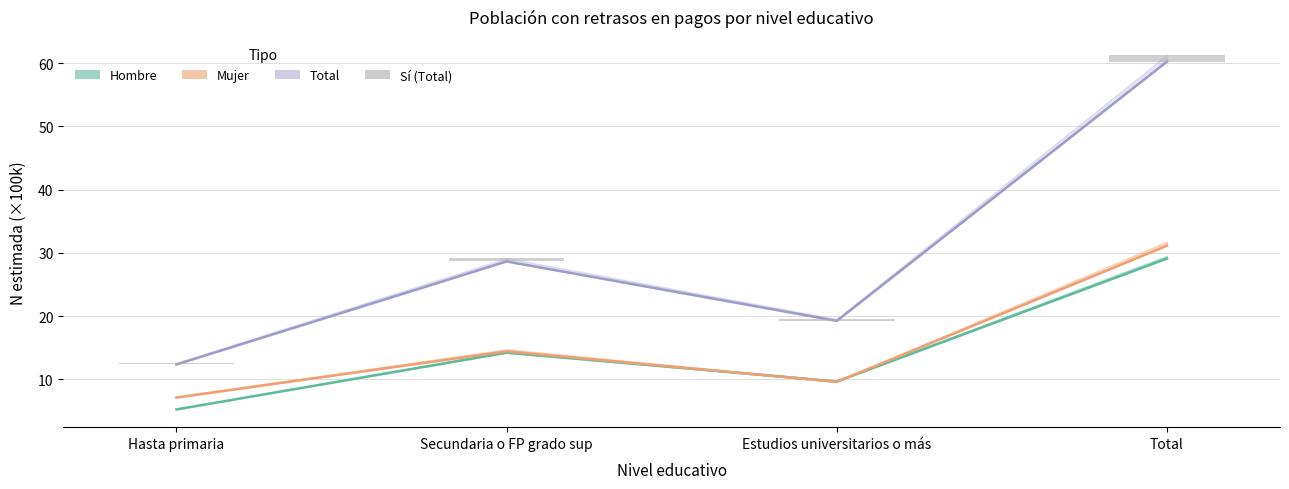

Does the chart contain any negative values?

No